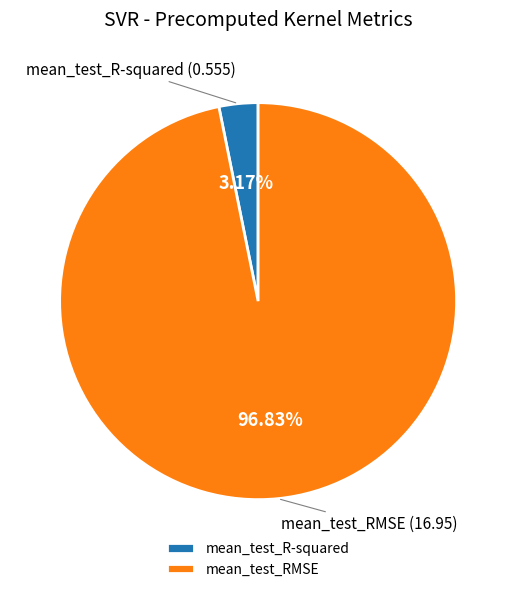

What percentage do mean_test_RMSE and mean_test_R-squared together represent?

100.0%